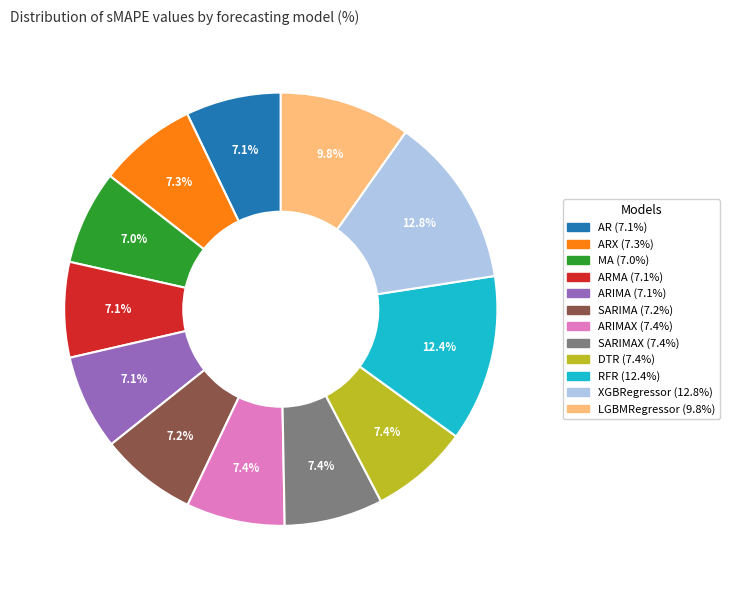

Is there any slice that represents more than half of the pie?

No